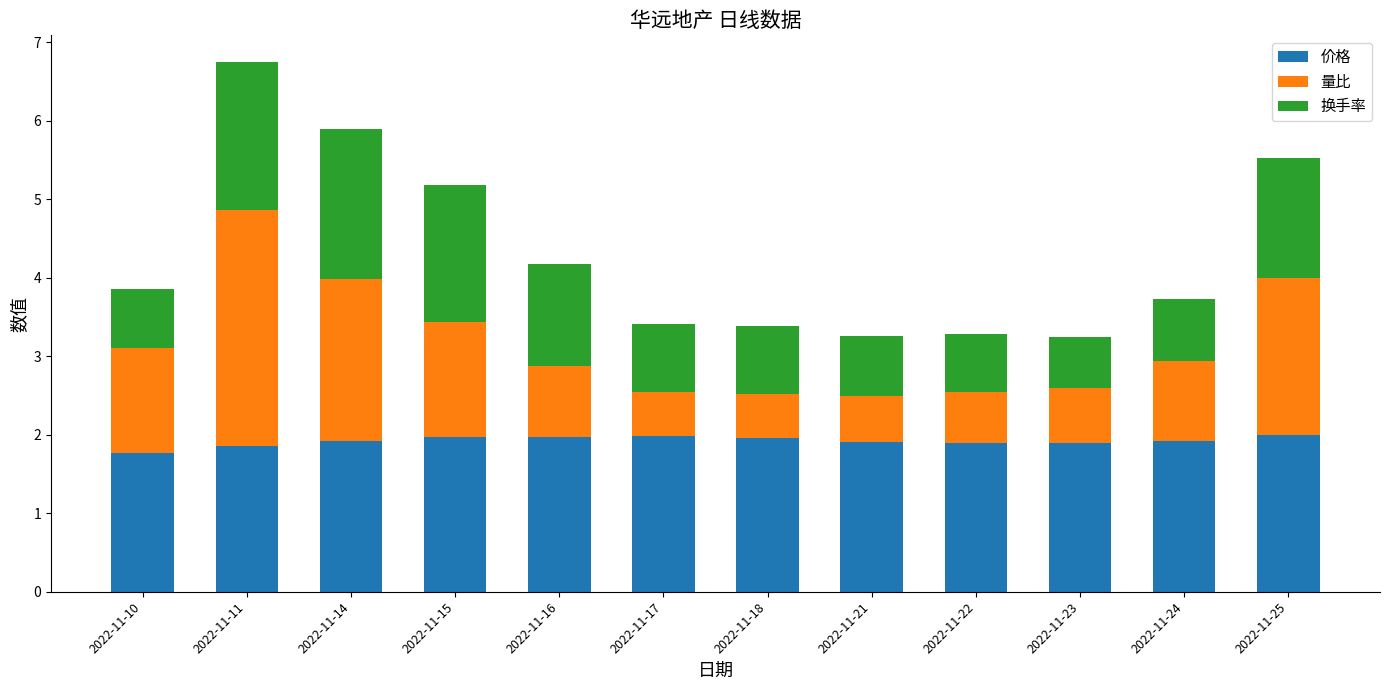

What is the sum of the 价格 values at 2022-11-11 and 2022-11-10?

3.6